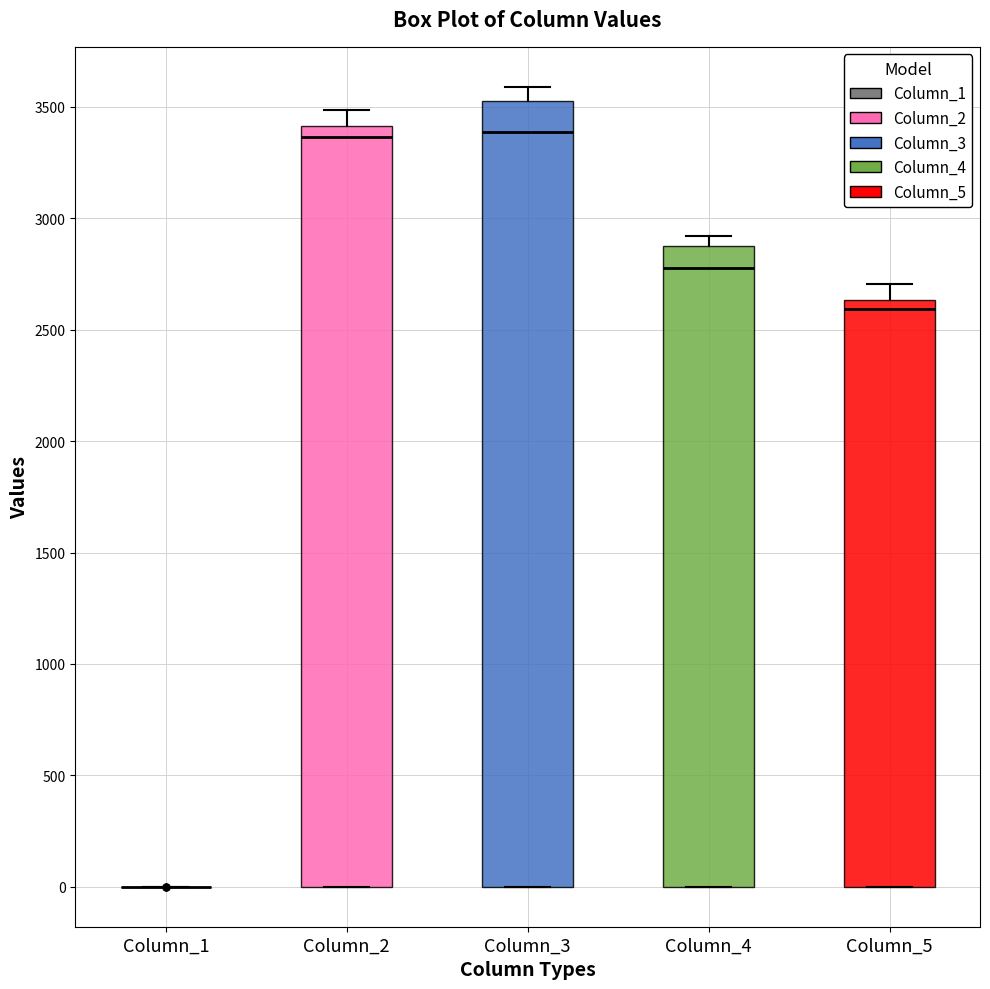

Reading left to right, read every box against the y-axis: the position of its median line, the range the box covers, and the ends of its whiskers. The values are not printed on the chart, so give them approximately, as read against the axis.

Column_1: box collapsed to a line at 0, whiskers 0 to 0
Column_2: median 3350, box 0 to 3400, whiskers 0 to 3500
Column_3: median 3400, box 0 to 3500, whiskers 0 to 3600
Column_4: median 2800, box 0 to 2900, whiskers 0 to 2900 (just above the box's upper edge)
Column_5: median 2600, box 0 to 2650, whiskers 0 to 2700